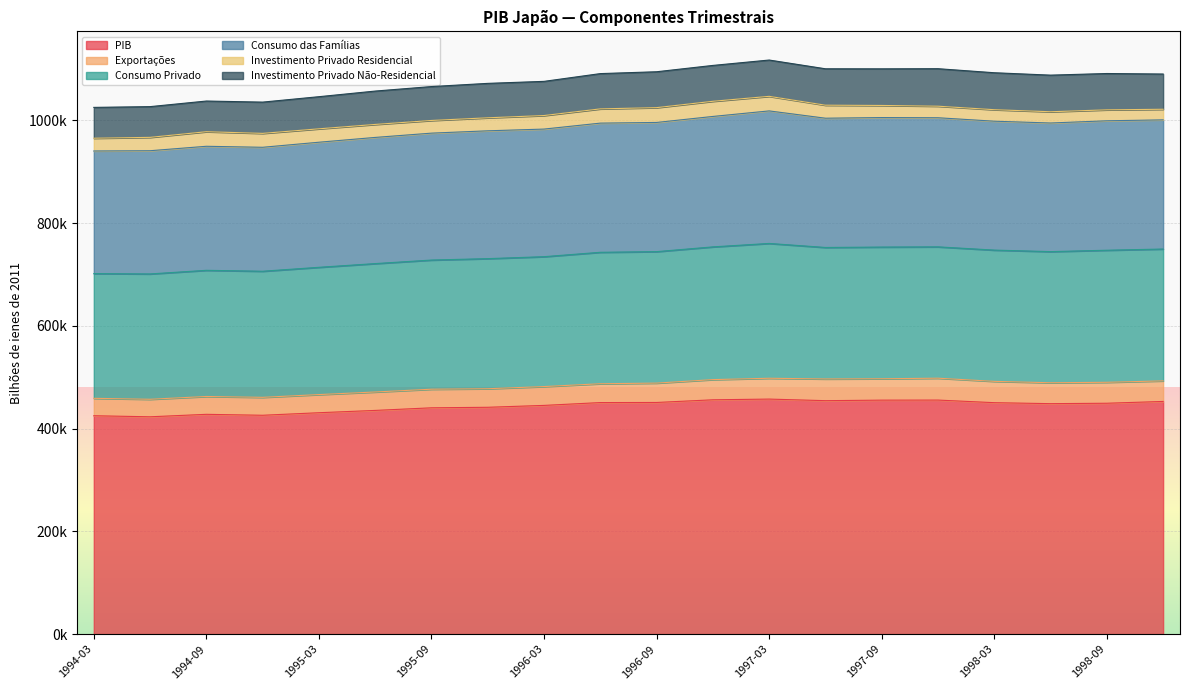

At how many categories does at least one series exceed 696776?

20